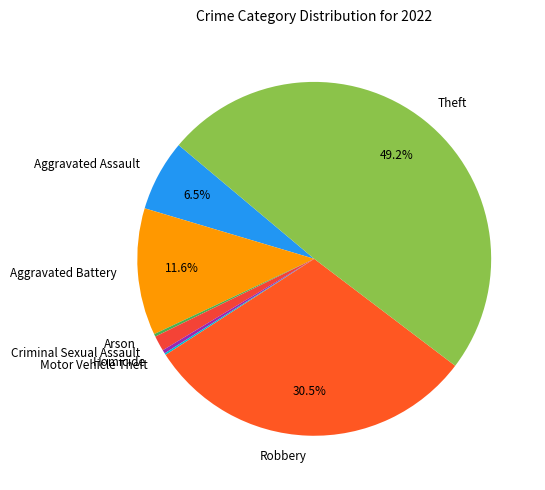

To the nearest percent, what is the difference between the largest and smallest slice percentages?

49%